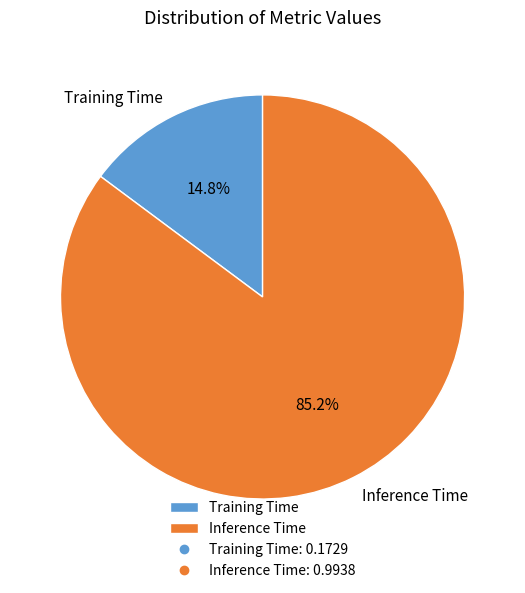

To the nearest percent, what portion does Training Time represent?

15%